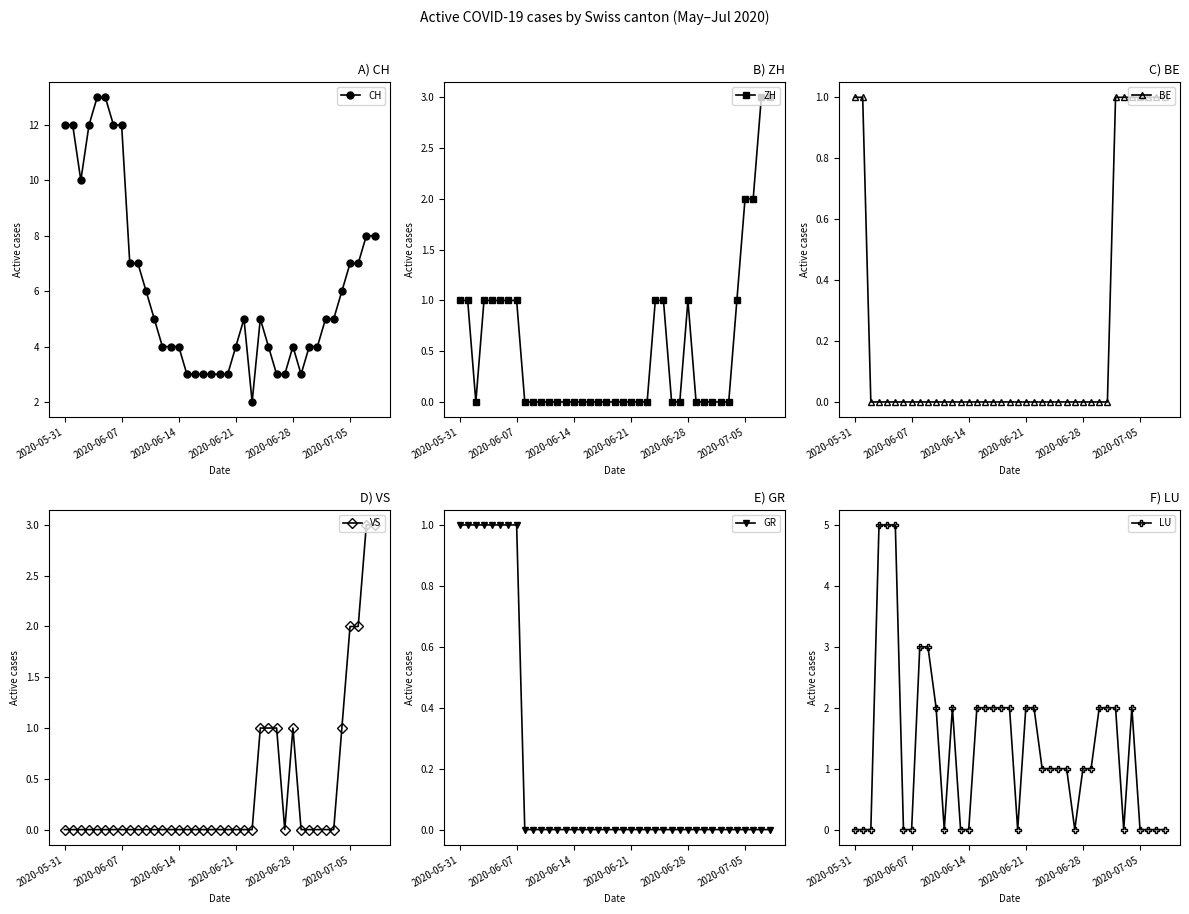

The LU series shows 2 at 10. True or false?

True